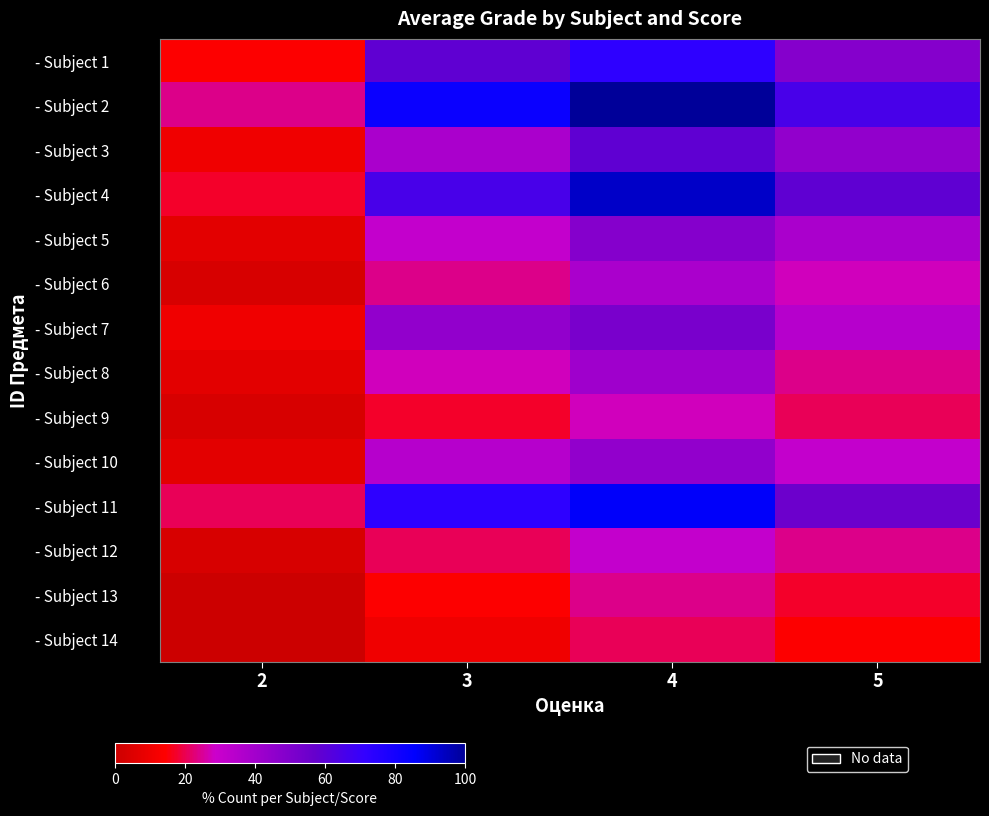

Rank the series at 5 from lowest to highest value.

- Subject 14, - Subject 13, - Subject 9, - Subject 8, - Subject 12, - Subject 6, - Subject 10, - Subject 7, - Subject 5, - Subject 3, - Subject 1, - Subject 11, - Subject 4, - Subject 2